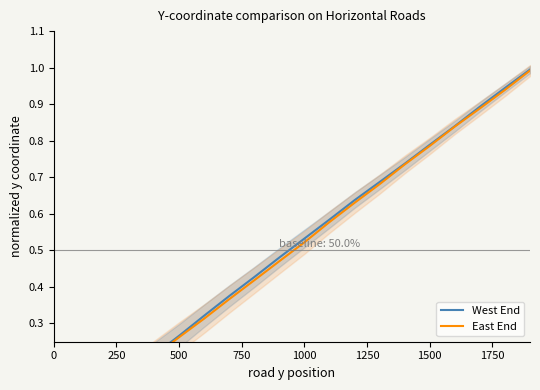

What position from the right is 1750?

13